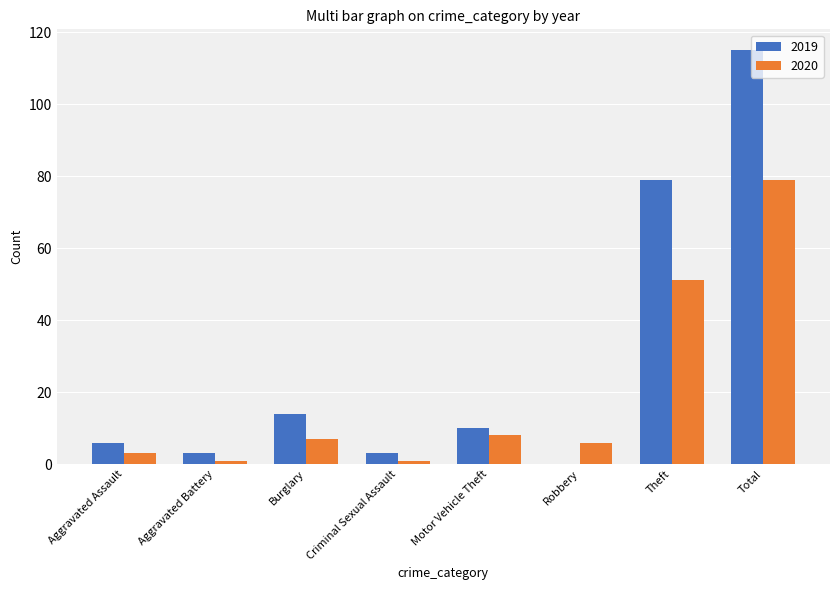

What is the difference between the 2020 values at Burglary and Criminal Sexual Assault?

6